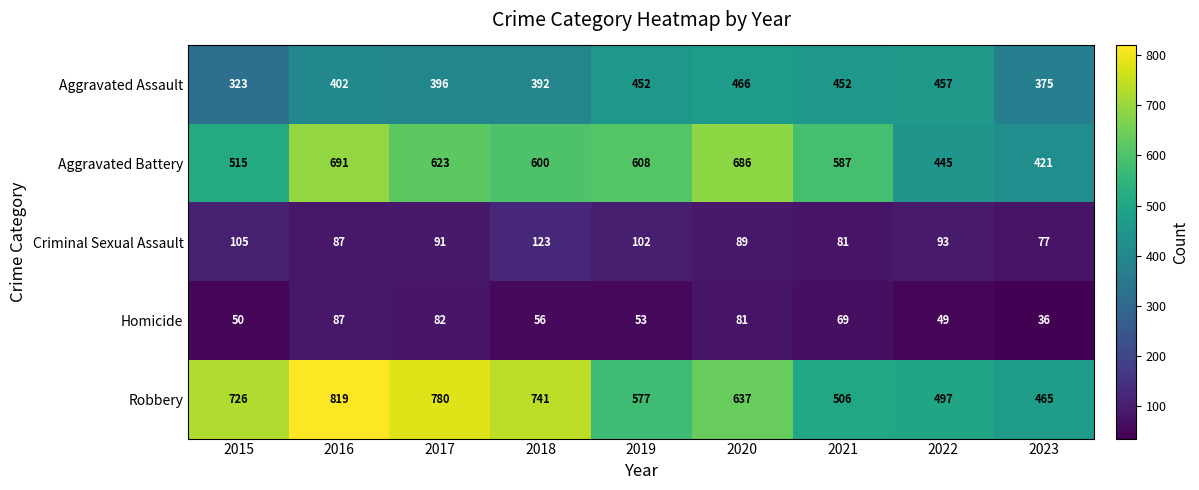

Count the number of categories in the chart.

9